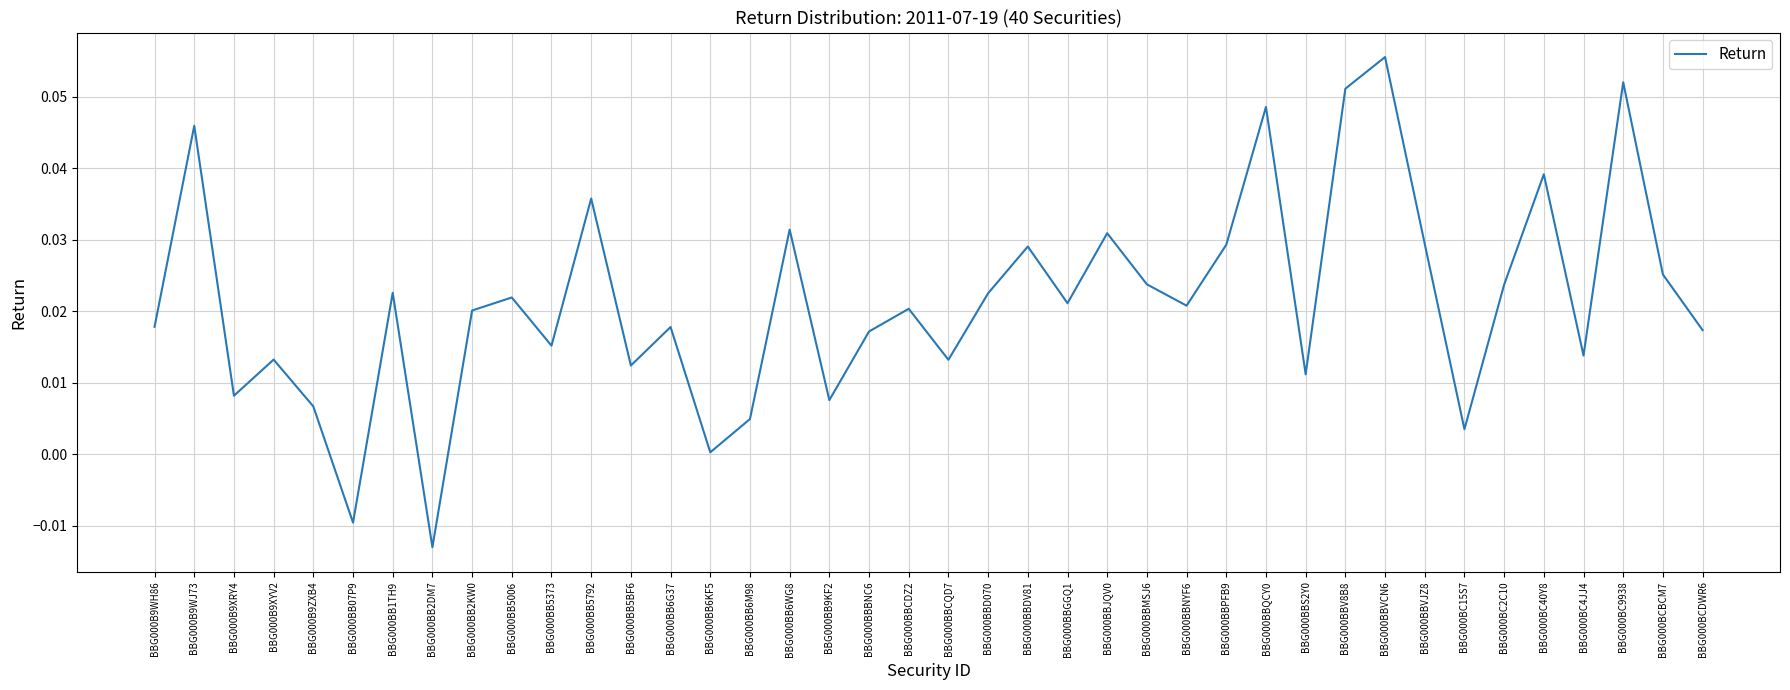

The value at BBG000BB9KF2 is 0.0. True or false?

True